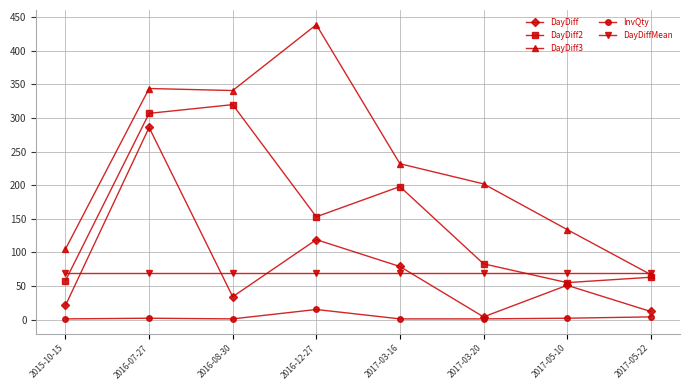

Is it true that DayDiffMean equals 105 at 2016-07-27?

False